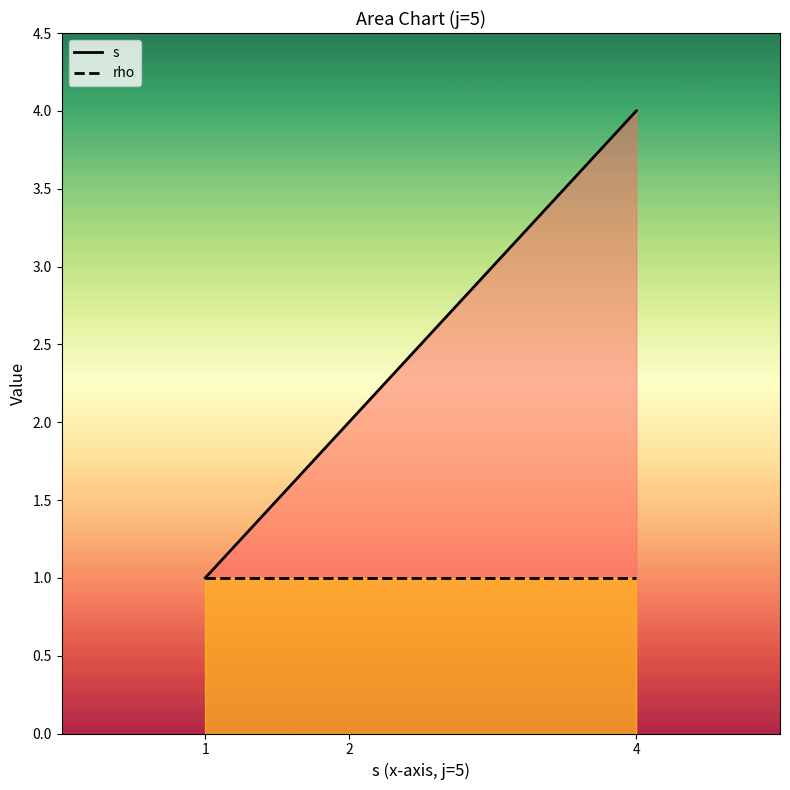

True or false: s has a value of 1 at 1.

True